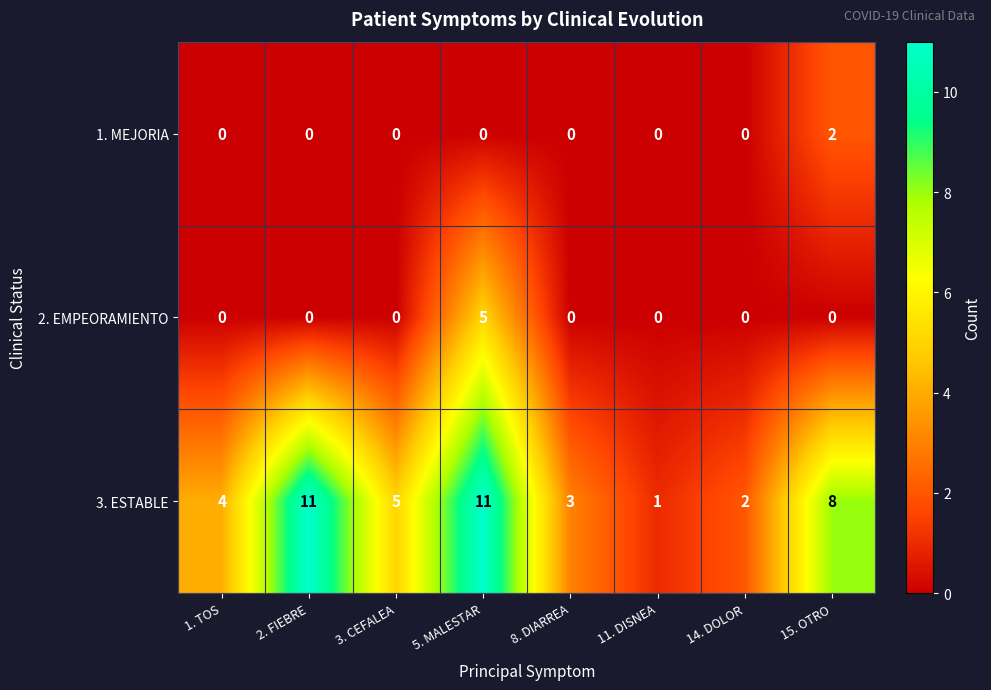

List the series in order of their peak value, lowest first.

1. MEJORIA, 2. EMPEORAMIENTO, 3. ESTABLE